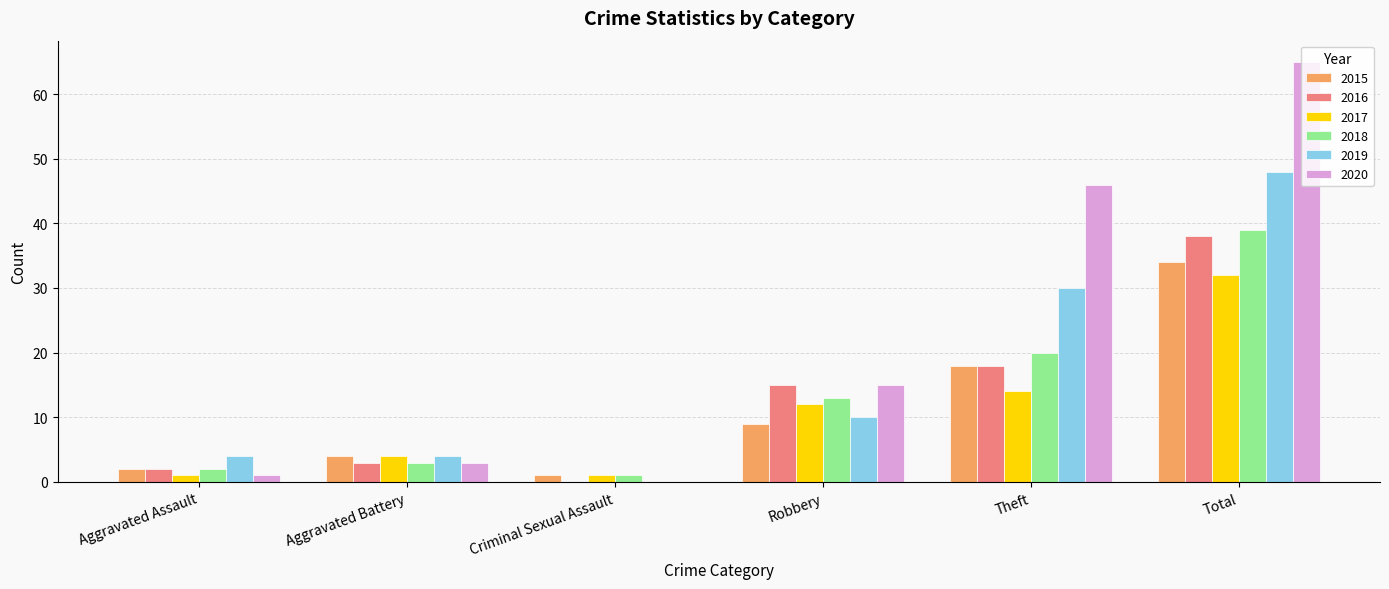

Read the 2020 value at Theft.

46